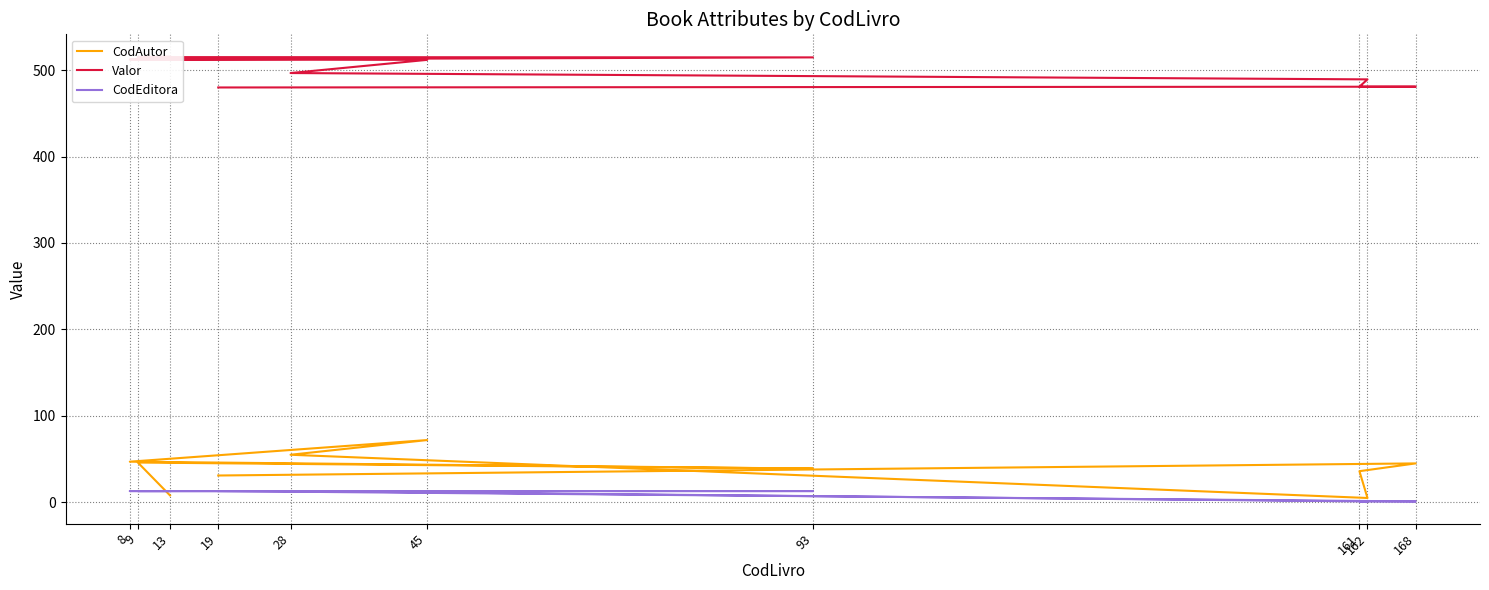

The value of Valor at 93 is 514.7. True or false?

True